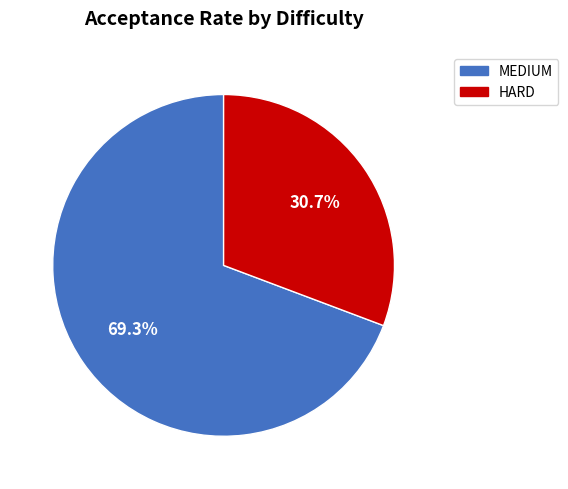

The HARD slice represents 22% of the pie. True or false?

False